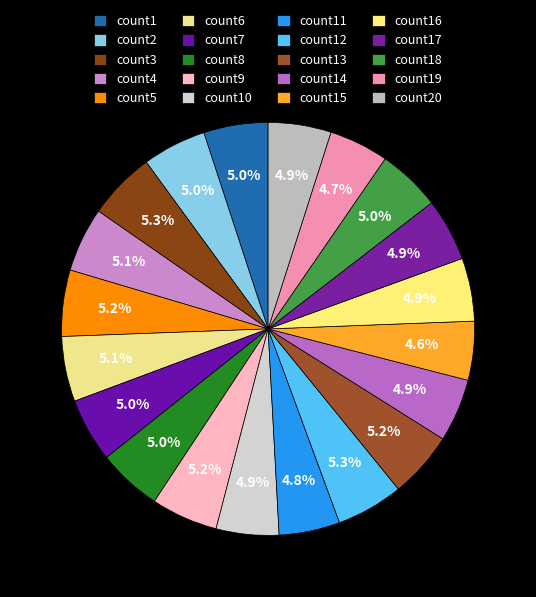

Approximately how many times larger is the value at count4 compared to count10?

1.0